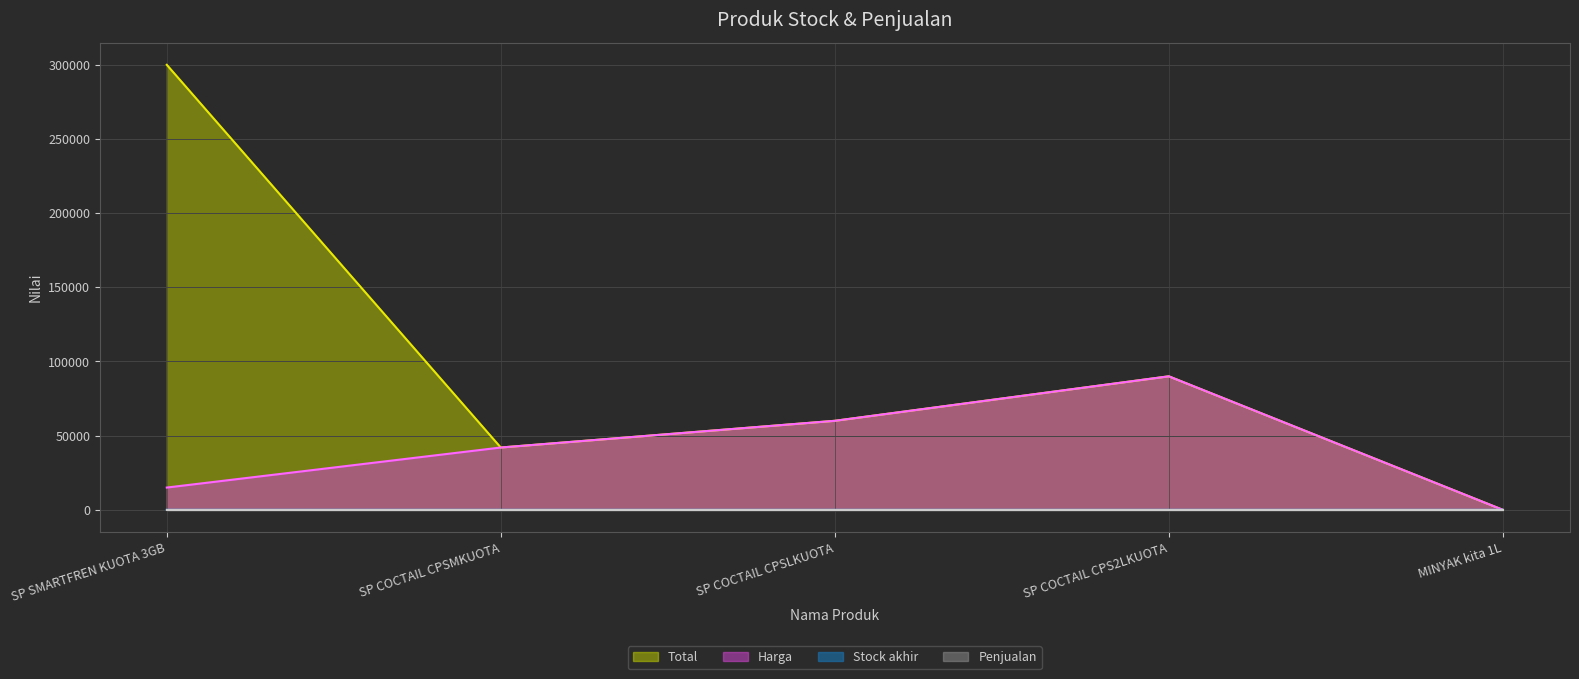

Reading left to right, what are all the values shown in this chart?

Total: 300000	42000	60000	90000	7
Harga: 15000	42000	60000	90000	7
Stock akhir: 20	1	1	1	1